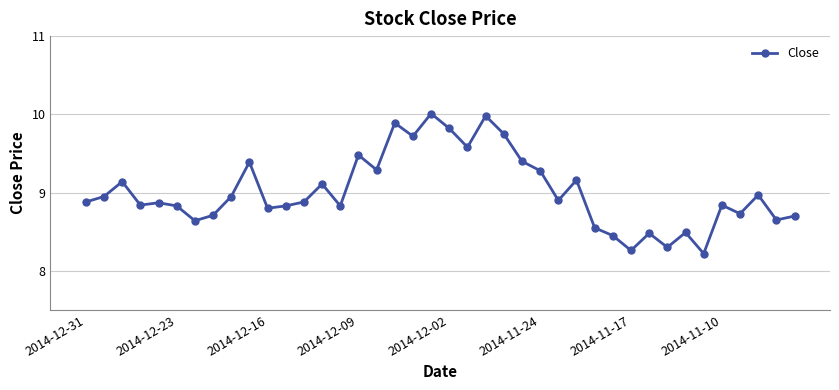

What is the greatest value displayed?

10.0